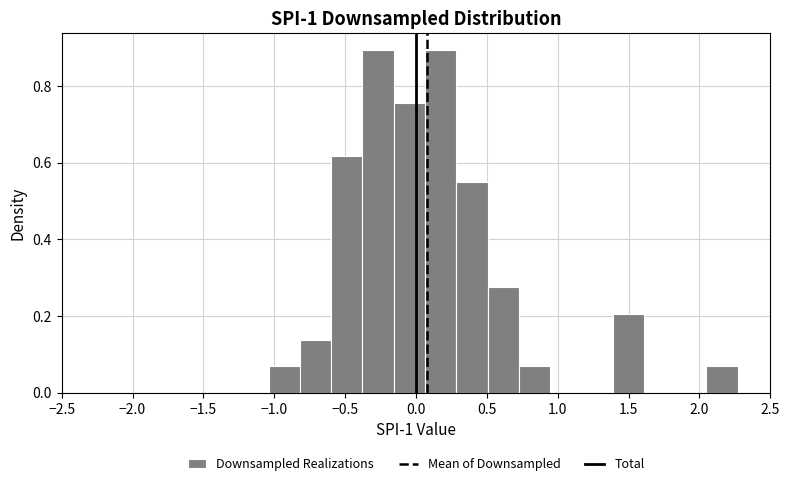

What is the height of the bar covering -0.80 to -0.60 on the x-axis? Neither the bar edges nor the heights are printed on the chart, so give them approximately, as read against the axes.

0.14